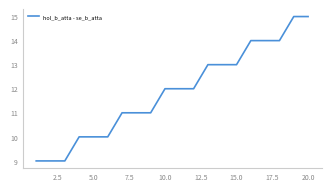

What is the difference between the maximum and minimum values?

6